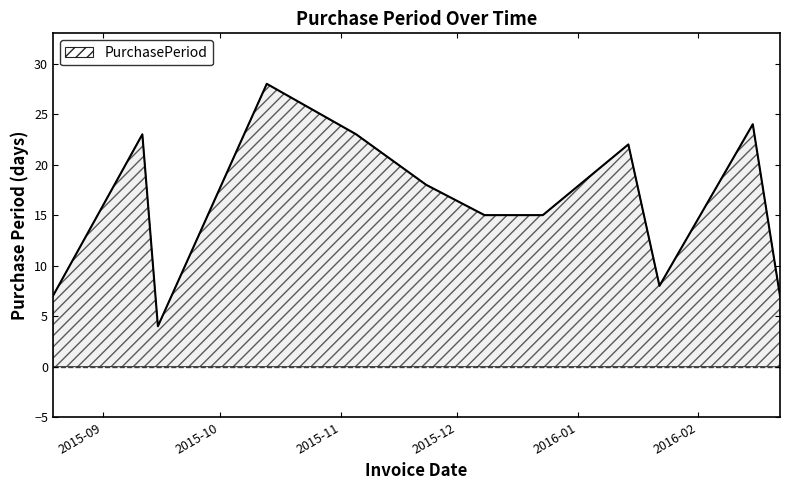

What is the minimum value shown in the chart?

4